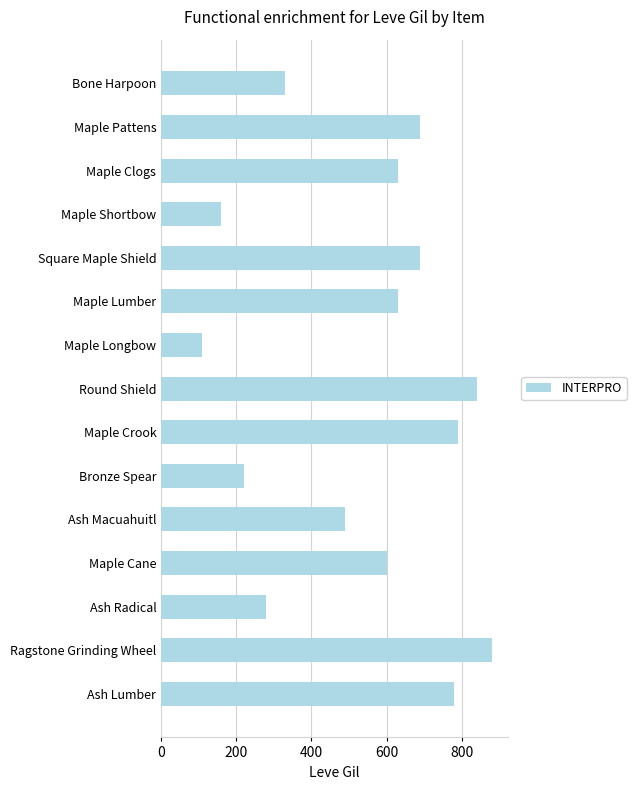

What is the maximum value shown in the chart?

880